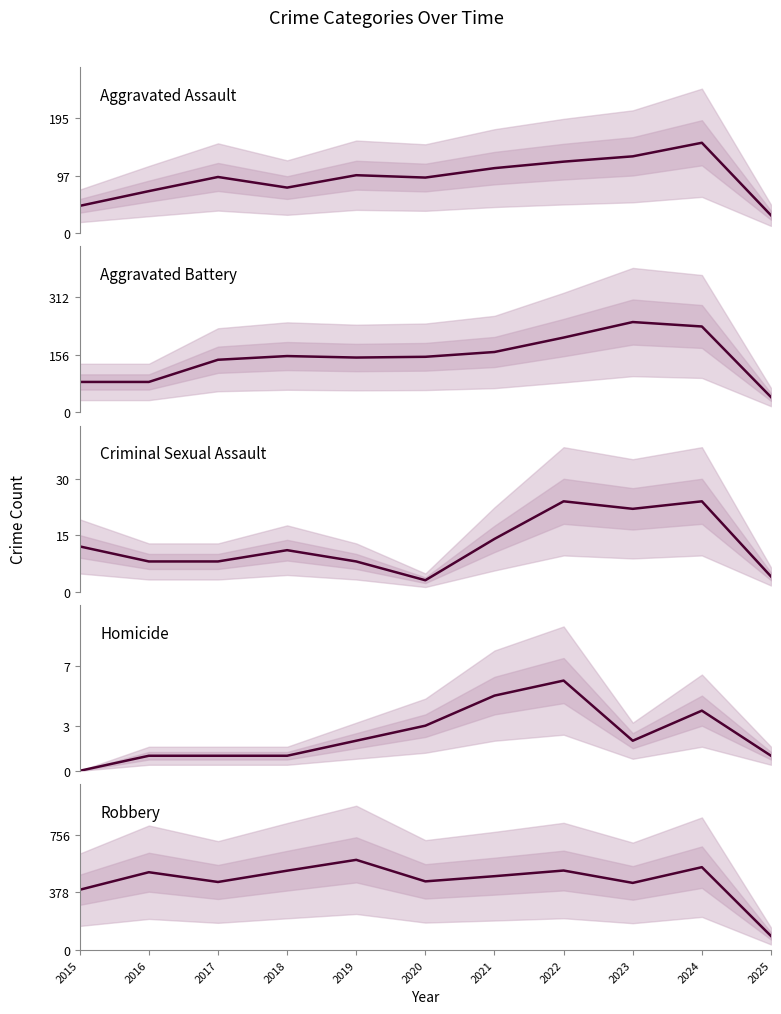

Read the Robbery value at 2020, to the nearest 10.

450